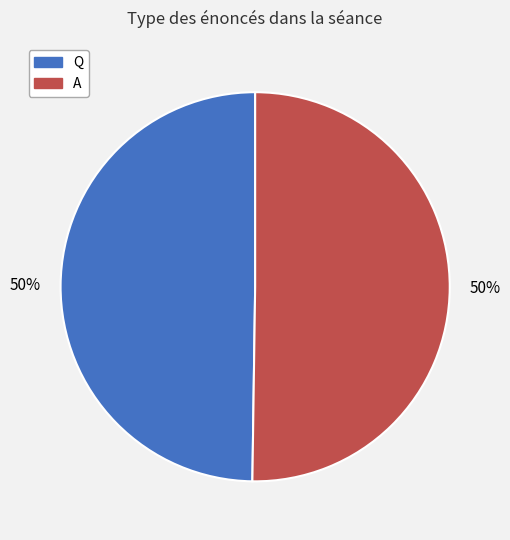

To the nearest percent, what is the combined percentage of A and Q?

100%